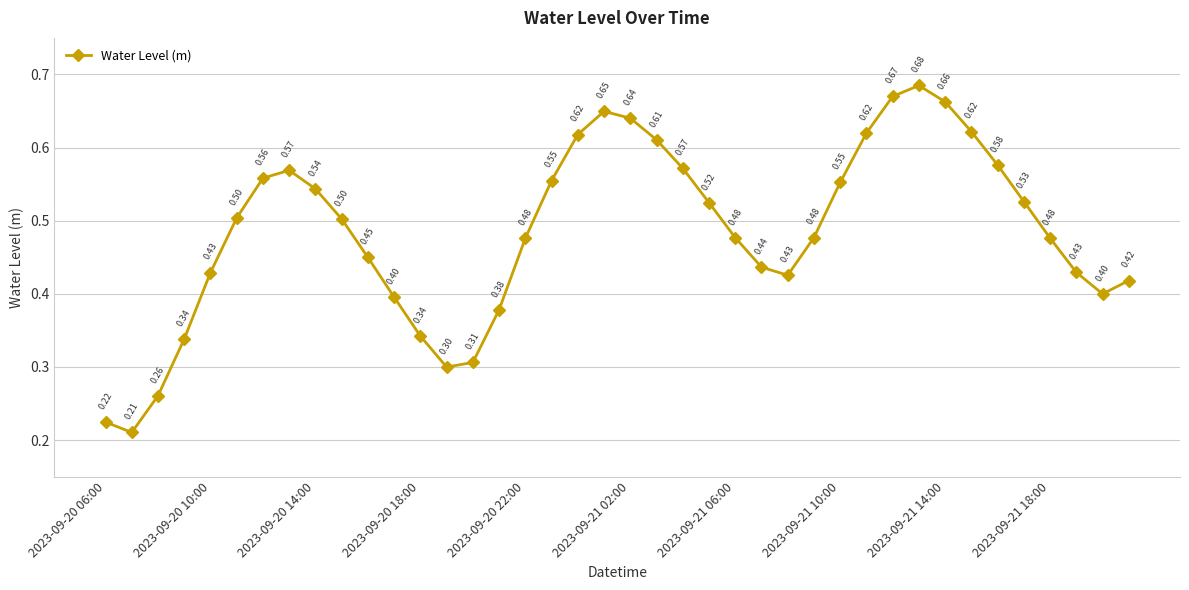

What is the average value?

0.5